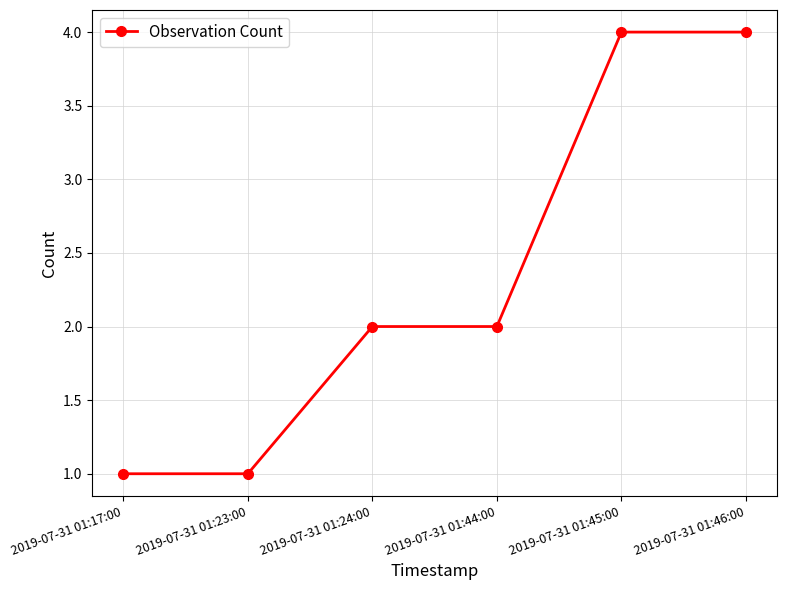

Between 2019-07-31 01:44:00 and 2019-07-31 01:17:00, which is larger?

2019-07-31 01:44:00